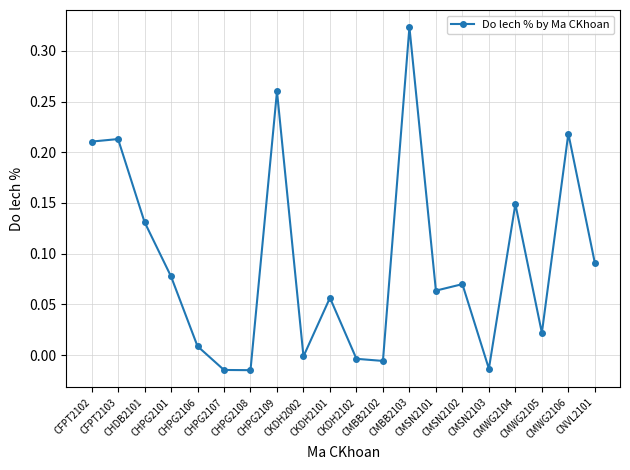

True or false: the data has more than 2 interior local peaks.

True